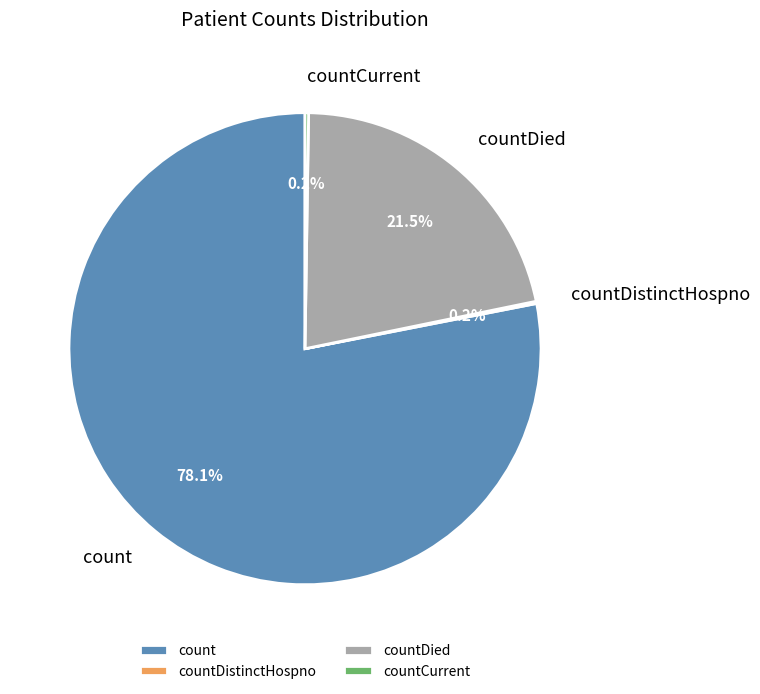

Does any single category account for the majority?

Yes